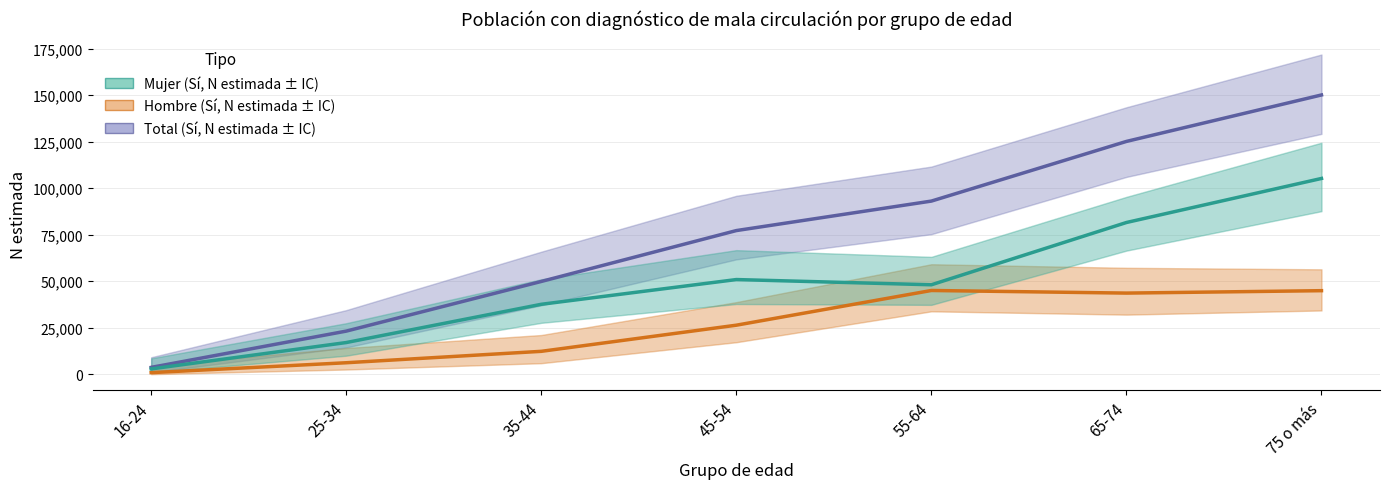

At which label is Total closest to 76892?

45-54